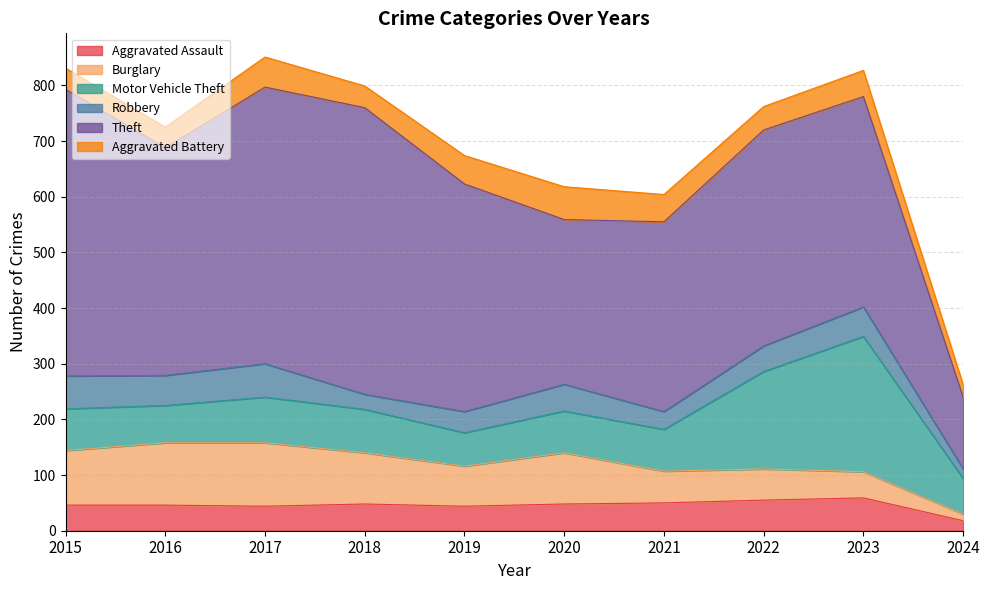

Reading right to left, transcribe all the data shown in this chart.

Aggravated Assault: 2024=18	2023=59	2022=55	2021=50	2020=48	2019=44	2018=48	2017=44	2016=46	2015=46
Burglary: 2024=12	2023=47	2022=56	2021=57	2020=92	2019=72	2018=92	2017=114	2016=112	2015=98
Motor Vehicle Theft: 2024=64	2023=243	2022=175	2021=75	2020=75	2019=60	2018=78	2017=82	2016=67	2015=75
Robbery: 2024=17	2023=53	2022=46	2021=32	2020=48	2019=38	2018=27	2017=60	2016=54	2015=59
Theft: 2024=129	2023=378	2022=388	2021=341	2020=296	2019=409	2018=515	2017=497	2016=409	2015=515
Aggravated Battery: 2024=22	2023=47	2022=42	2021=49	2020=59	2019=51	2018=39	2017=54	2016=37	2015=38